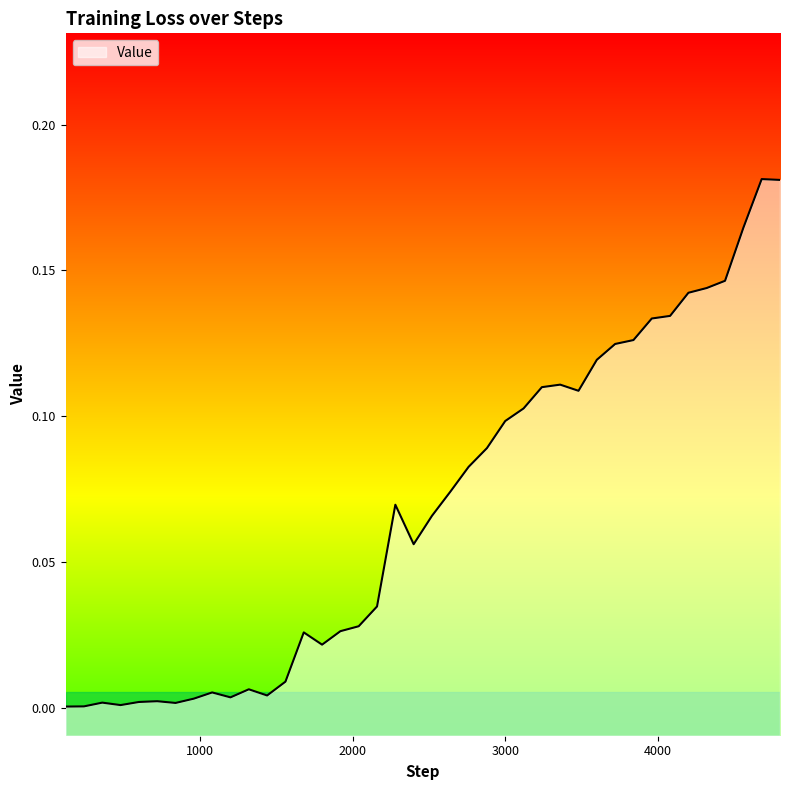

List the labels in order of value, smallest first.

120, 240, 480, 840, 360, 600, 720, 960, 1200, 1440, 1080, 1320, 1560, 1800, 1680, 1920, 2040, 2160, 2400, 2520, 2280, 2640, 2760, 2880, 3000, 3120, 3480, 3240, 3360, 3600, 3720, 3840, 3960, 4080, 4200, 4320, 4440, 4560, 4800, 4680